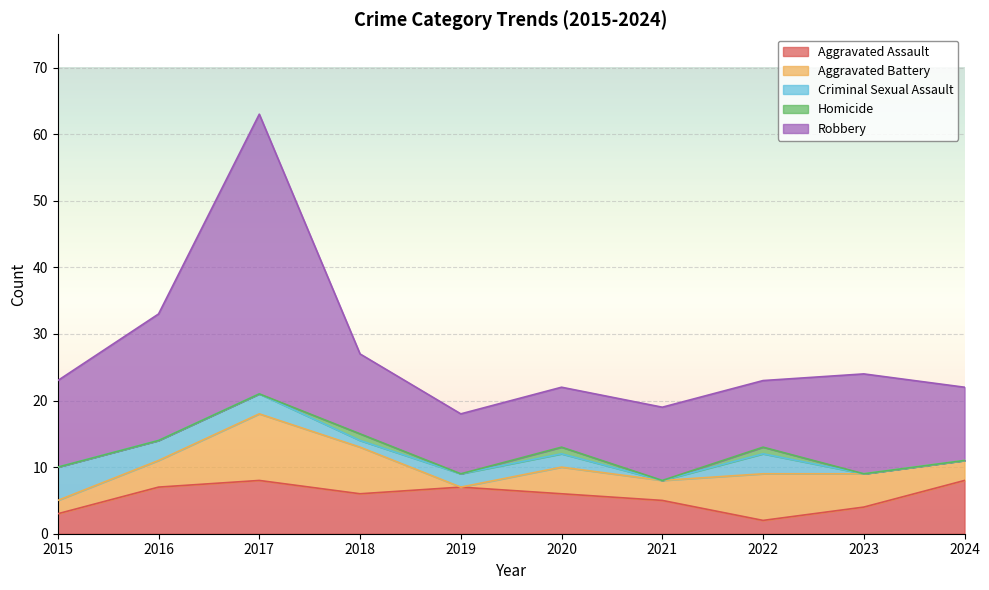

How many values in the Criminal Sexual Assault series exceed 2?

4